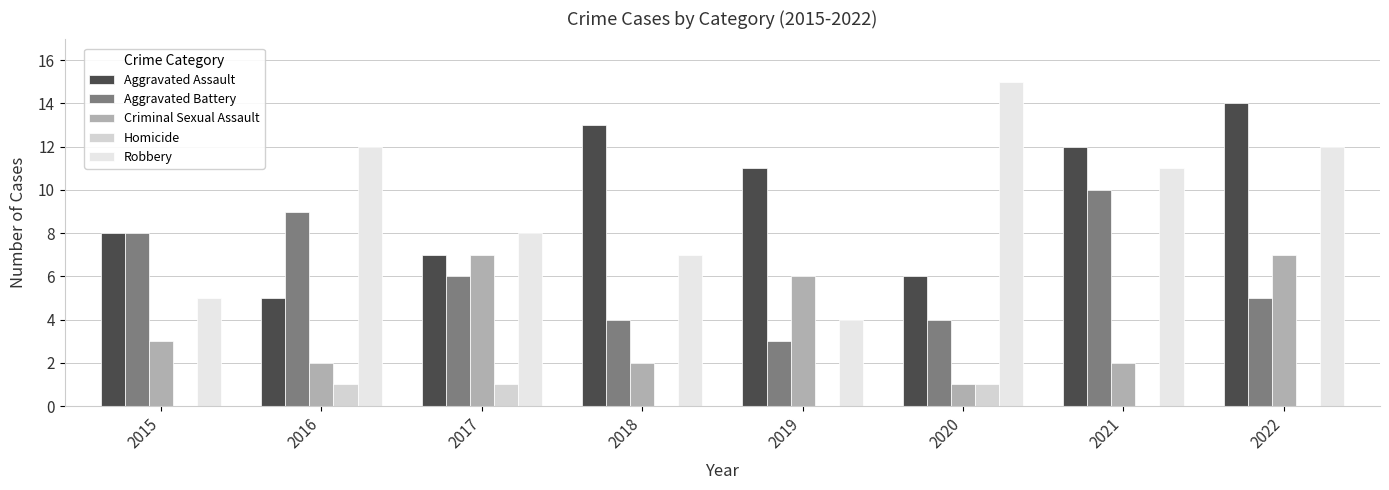

What is the spread (max minus min) of values at 2016?

11